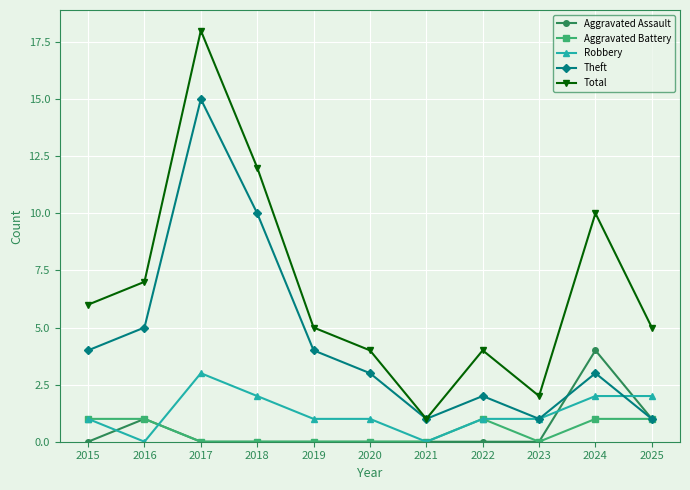

Which series ends up on top after the final intersection of Theft and Robbery?

Robbery